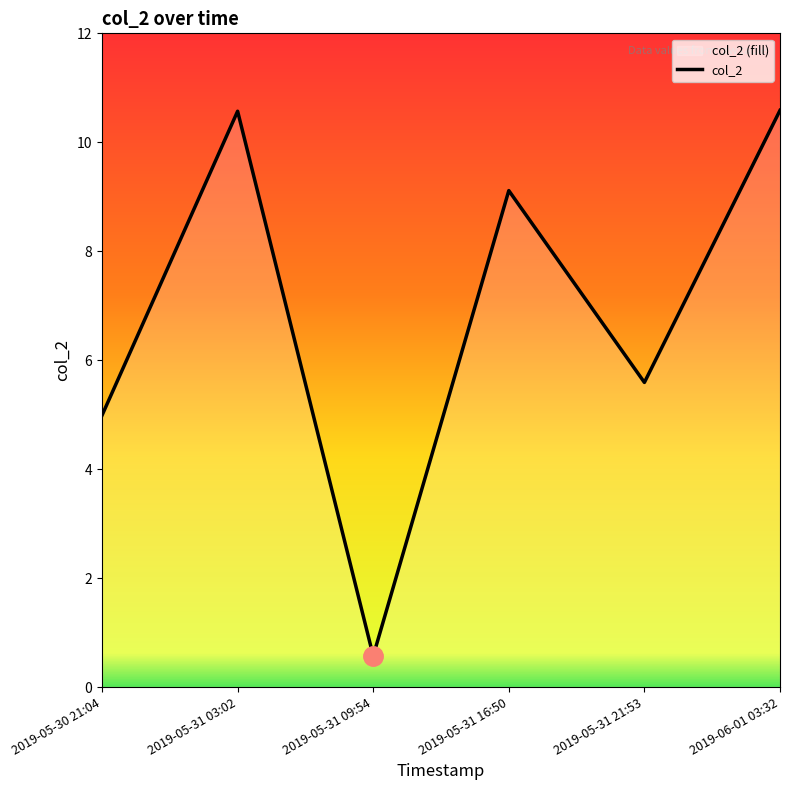

The value at 2019-05-31 21:53 is 5.6. True or false?

True